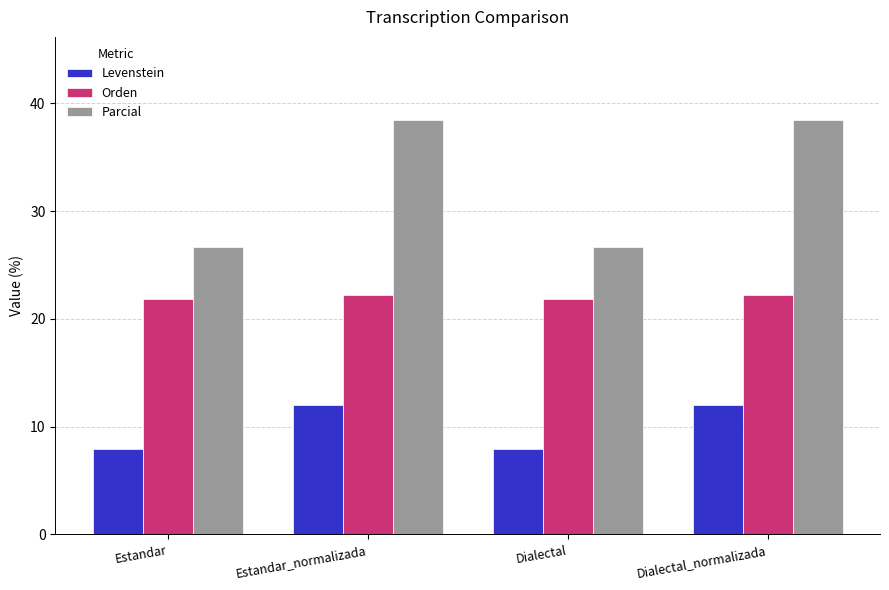

What value does the Orden series have at Estandar_normalizada?

22.2